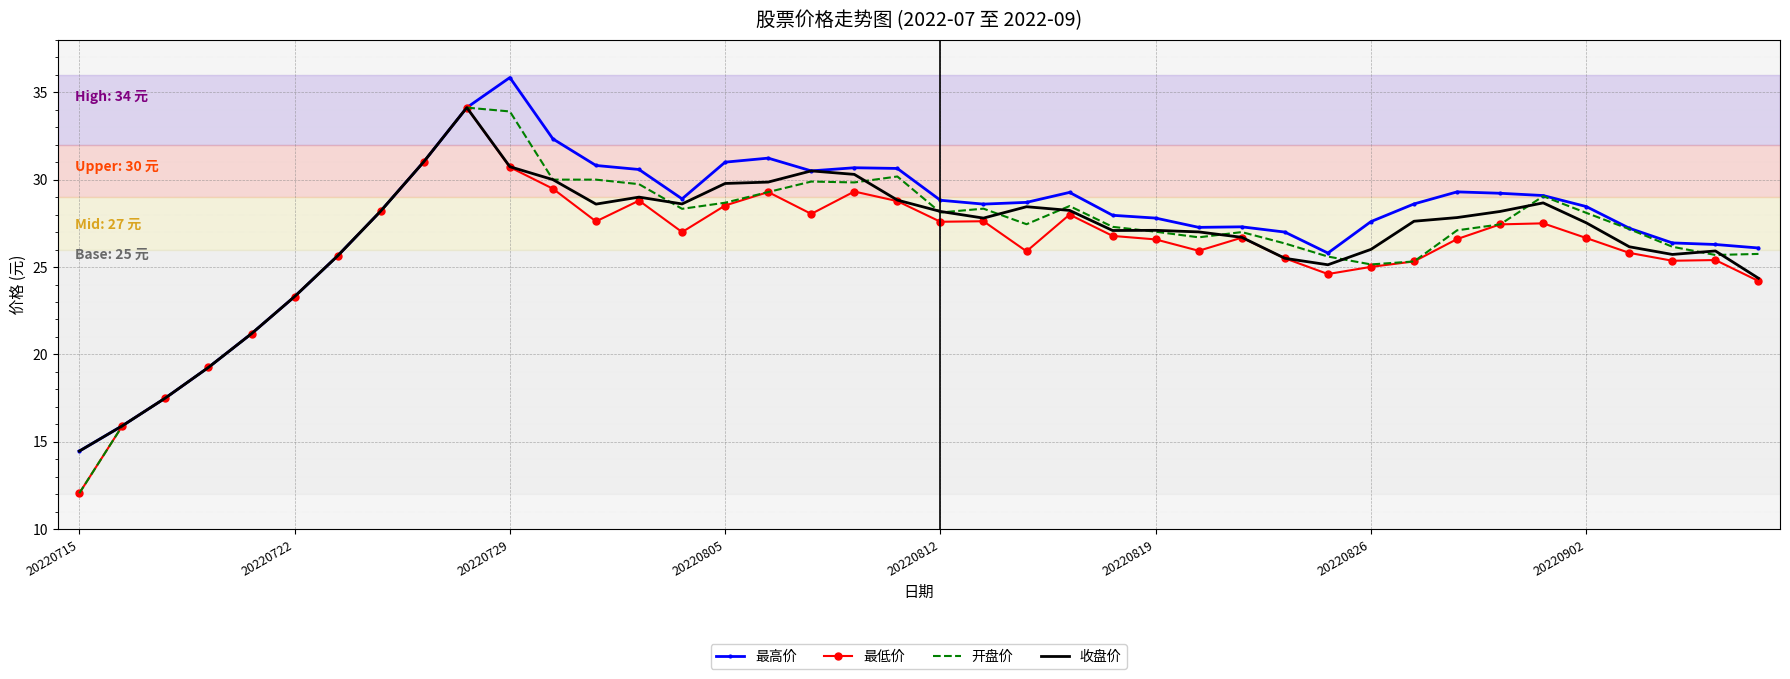

What is the maximum value shown in the chart?

35.8